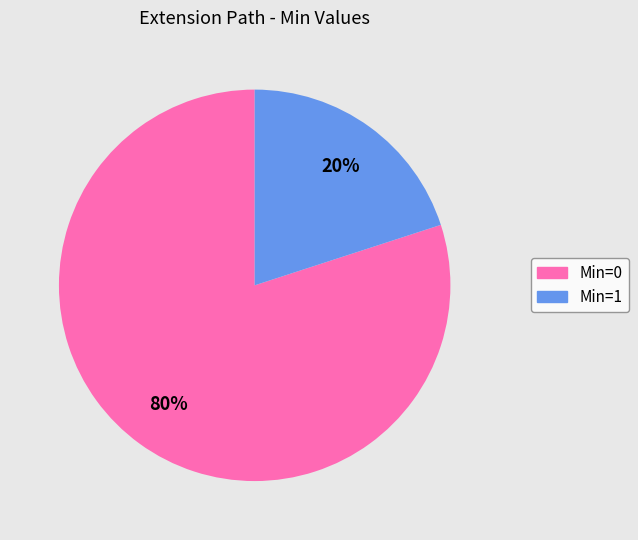

Is there any slice that represents more than half of the pie?

Yes